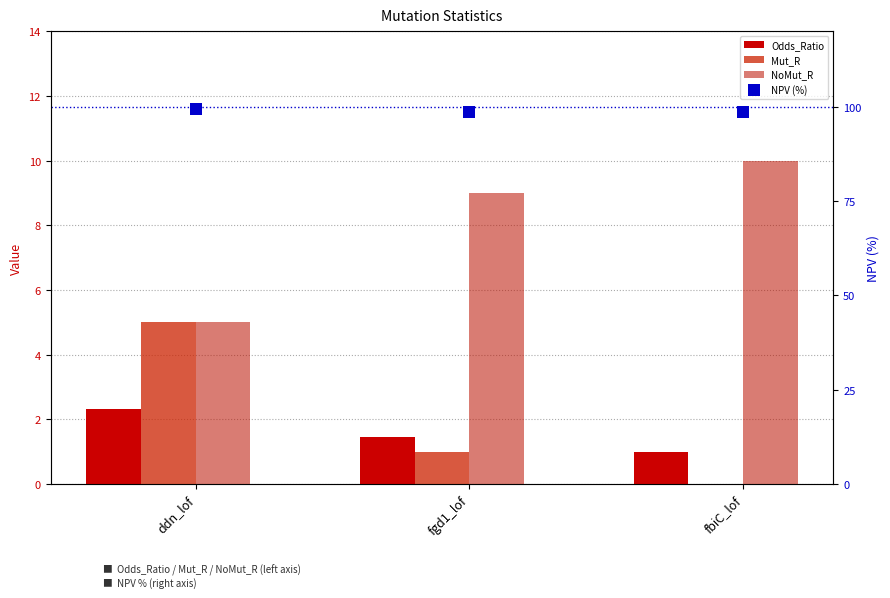

At which category does the chart reach its minimum across all series?

fbiC_lof